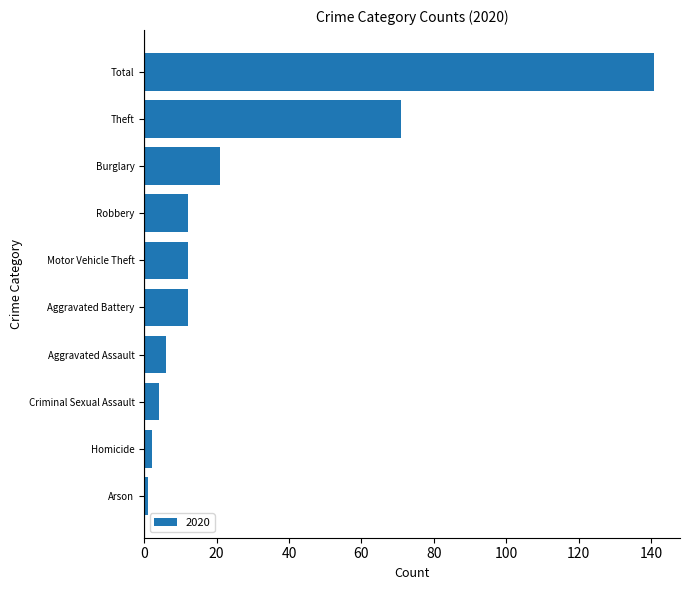

True or false: the data shows 12 at Motor Vehicle Theft.

True